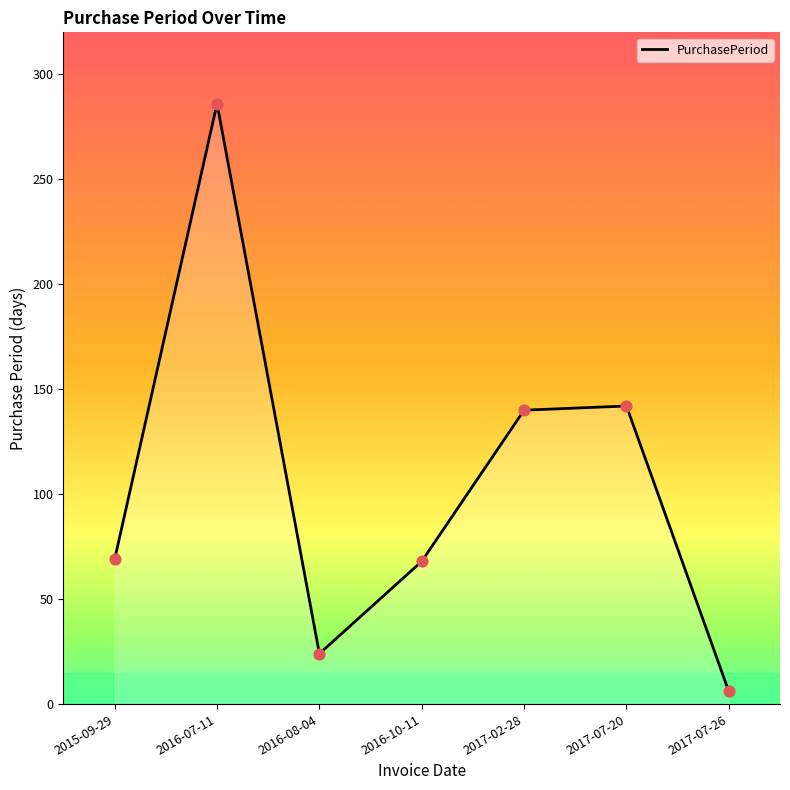

What is the ratio of the value at 2016-10-11 to the value at 2016-07-11?

0.2